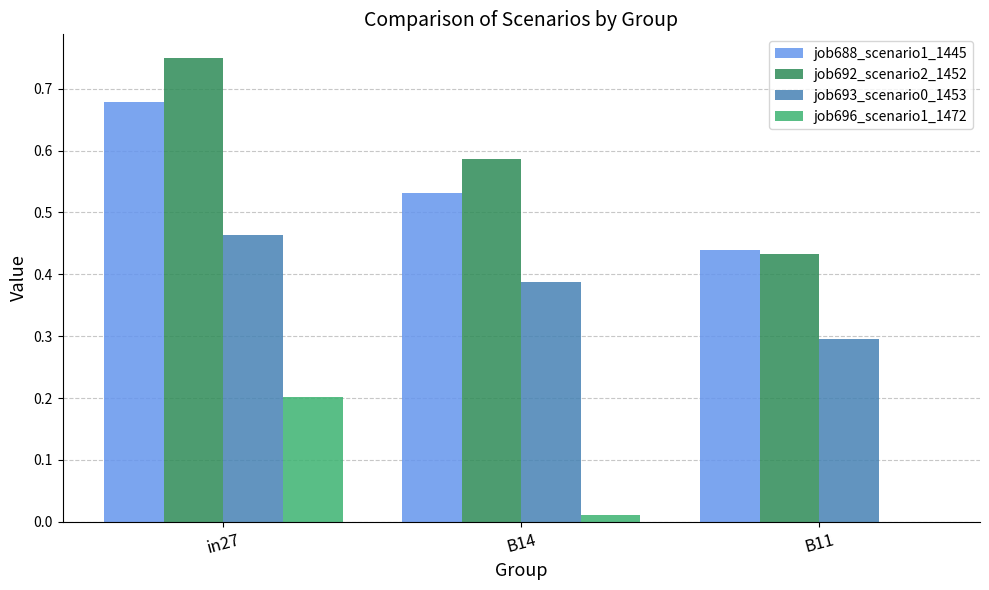

What is the sum of all job692_scenario2_1452 values?

1.8